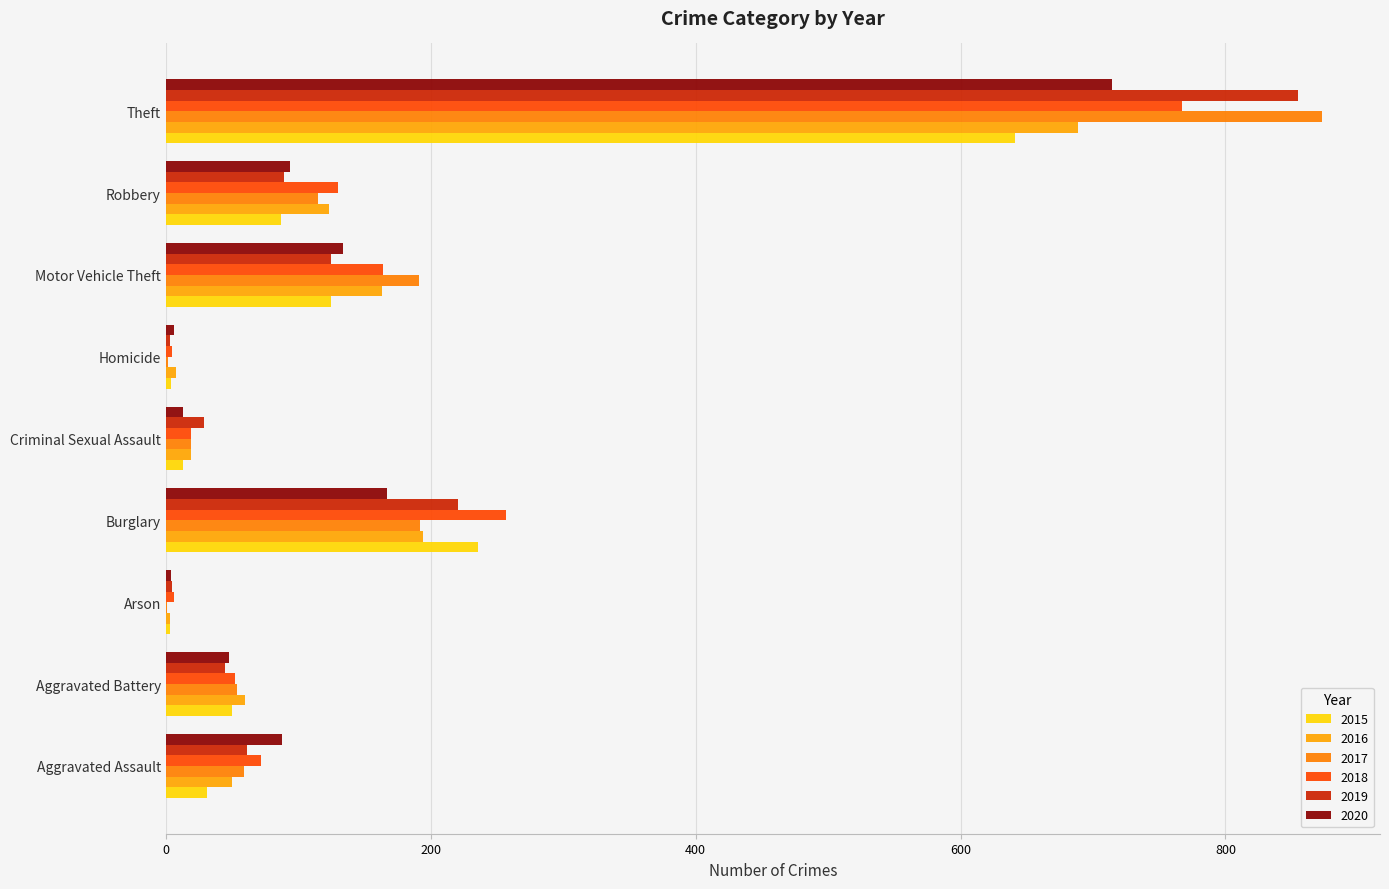

What is the label of the 2nd bar from the left?

Aggravated Battery